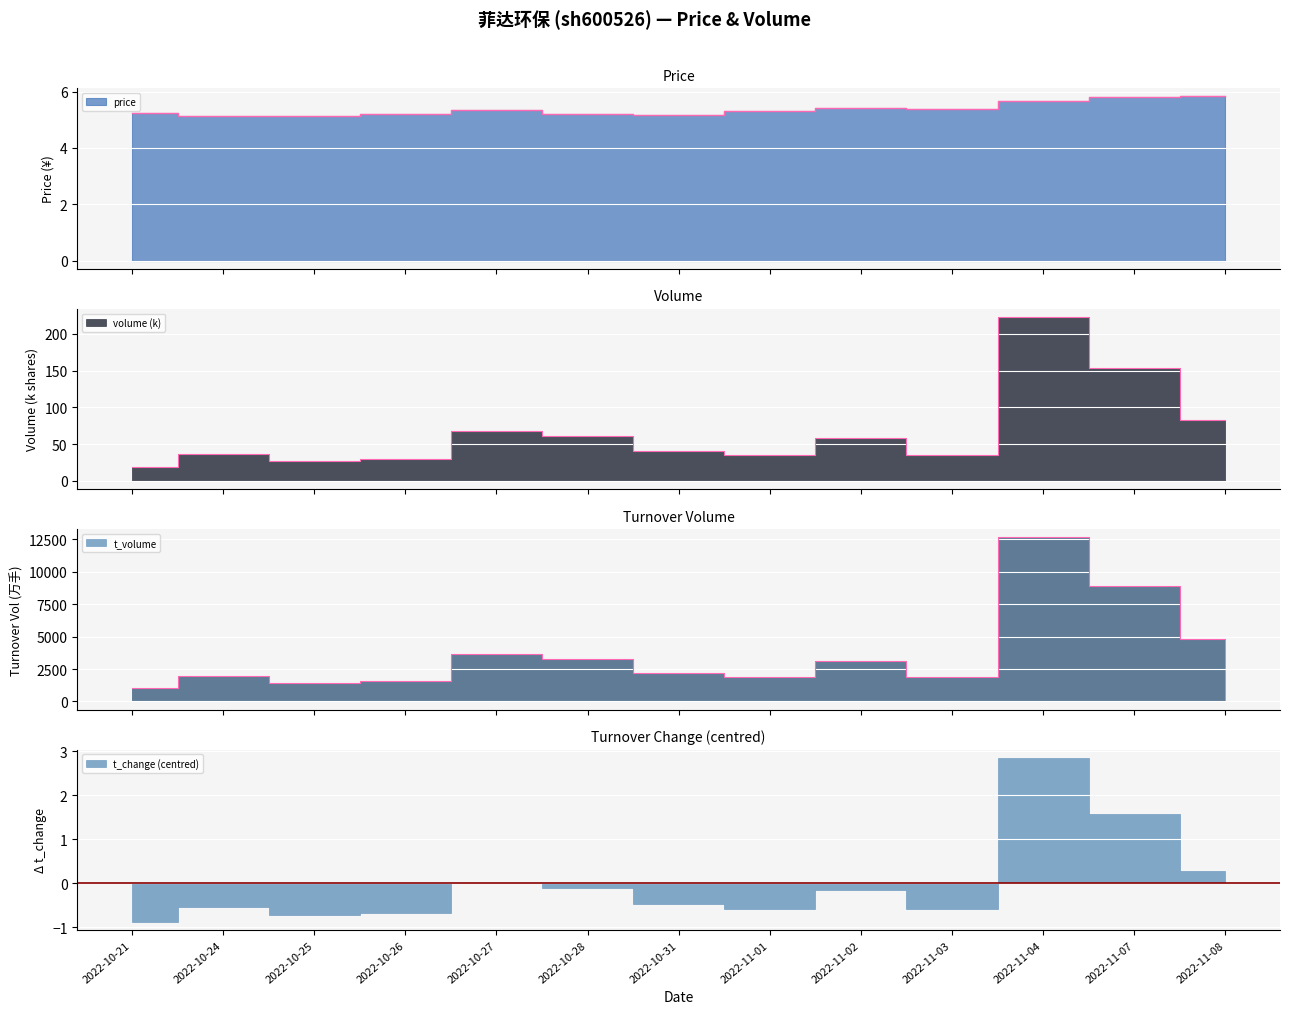

At which label does t_change reach its minimum?

2022-10-21